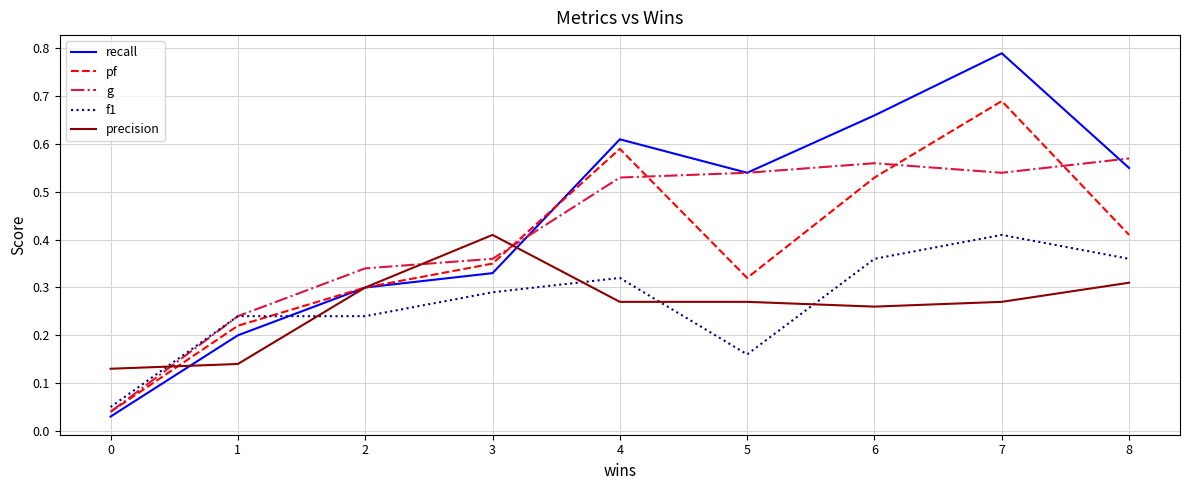

How many series are shown in this chart?

5